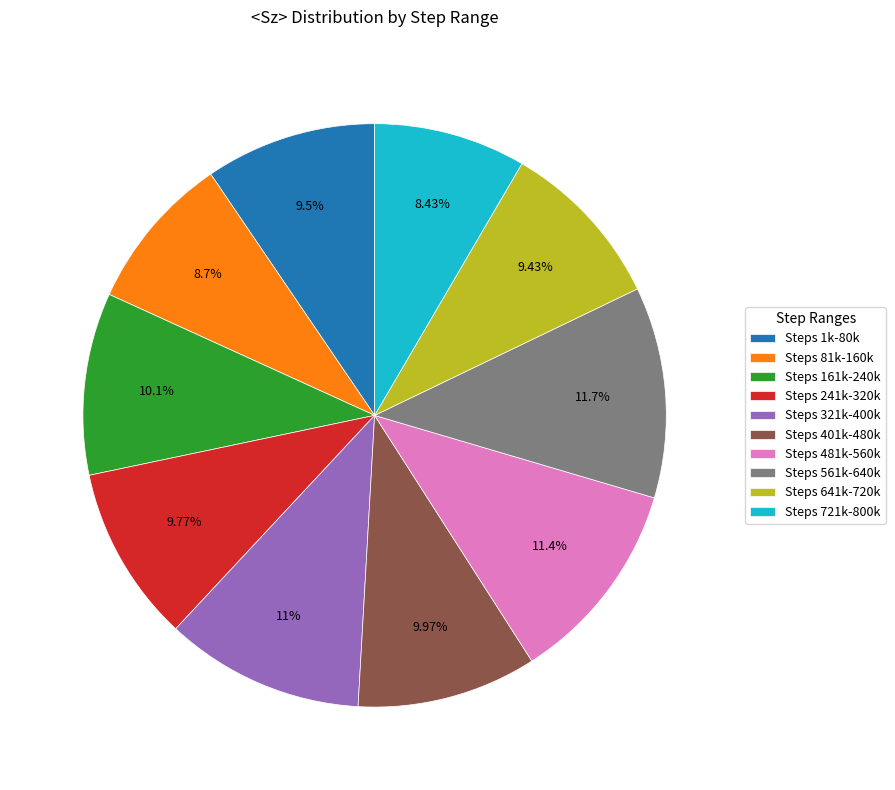

Approximately how many times larger is the value at Steps 241k-320k compared to Steps 321k-400k?

0.9